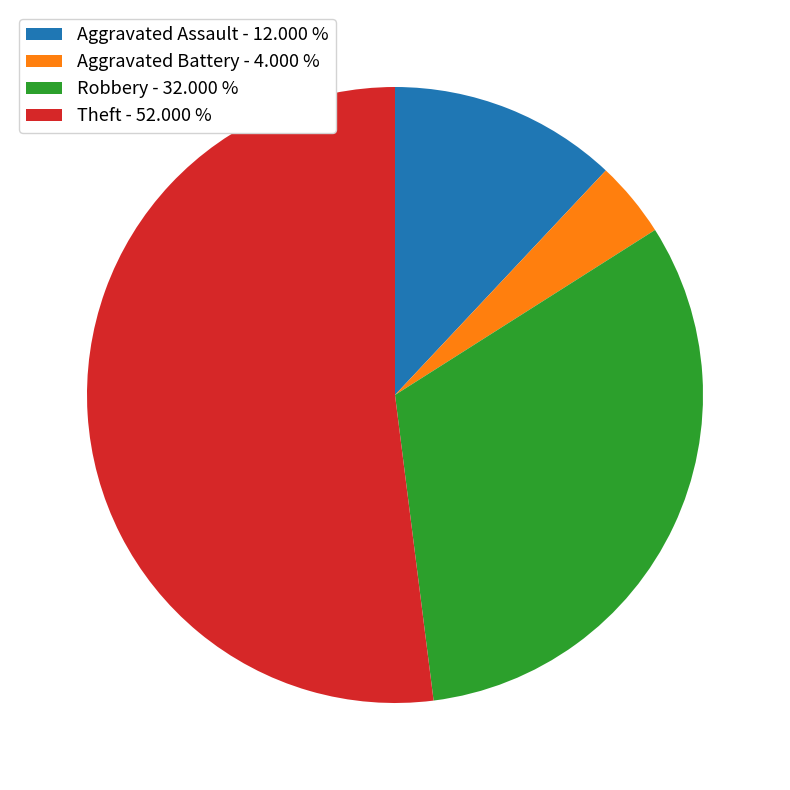

What is the ratio of the value at Aggravated Battery - 4.000 % to the value at Aggravated Assault - 12.000 %?

0.3